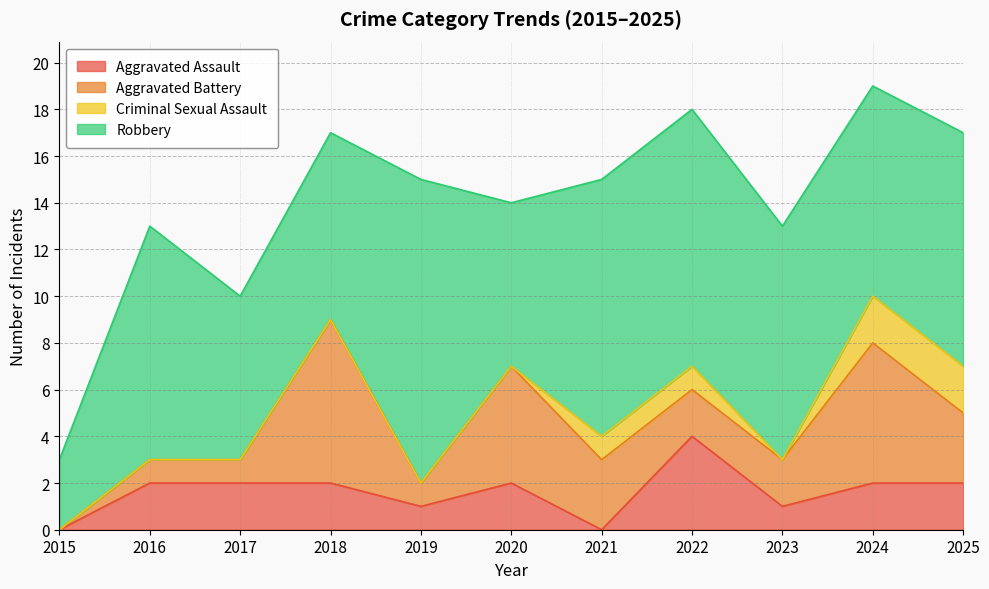

How many data points does each series have?

11